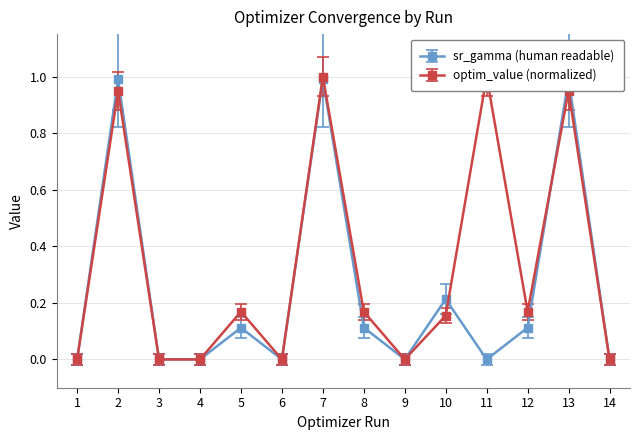

List the series in order of their overall mean, lowest first.

sr_gamma (human readable), optim_value (normalized)